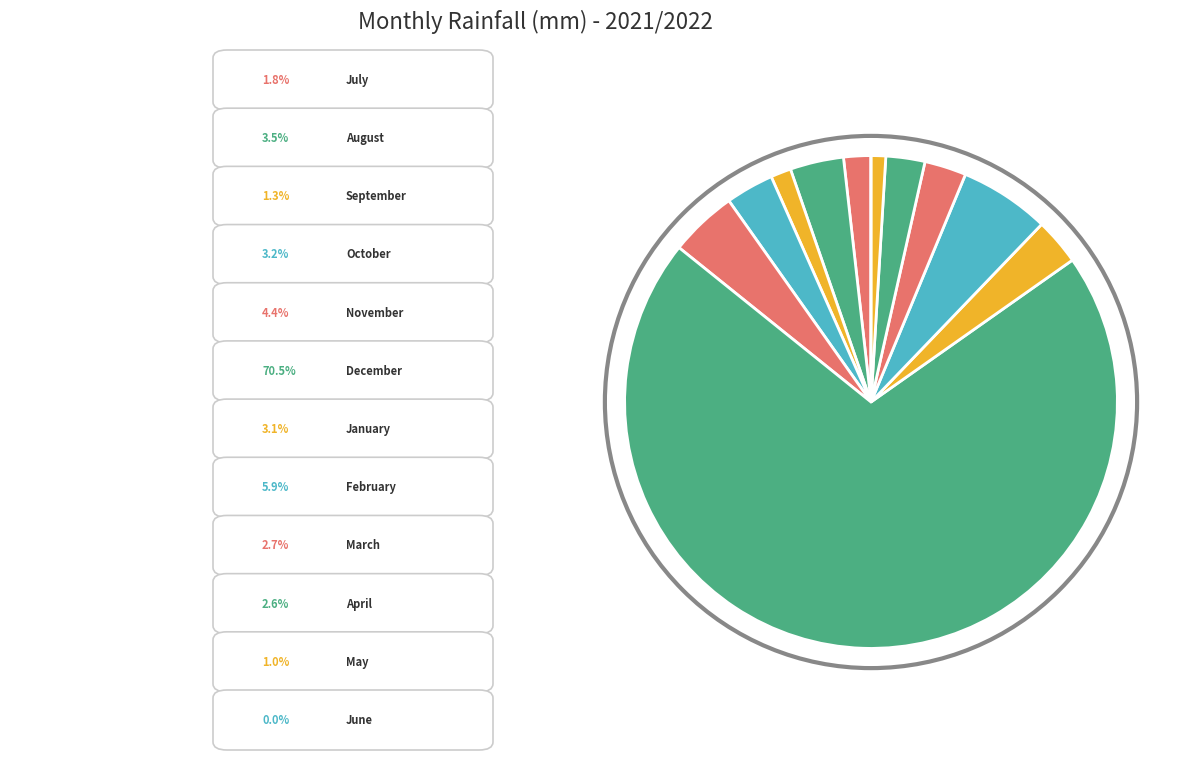

Which slice is the smallest?

June